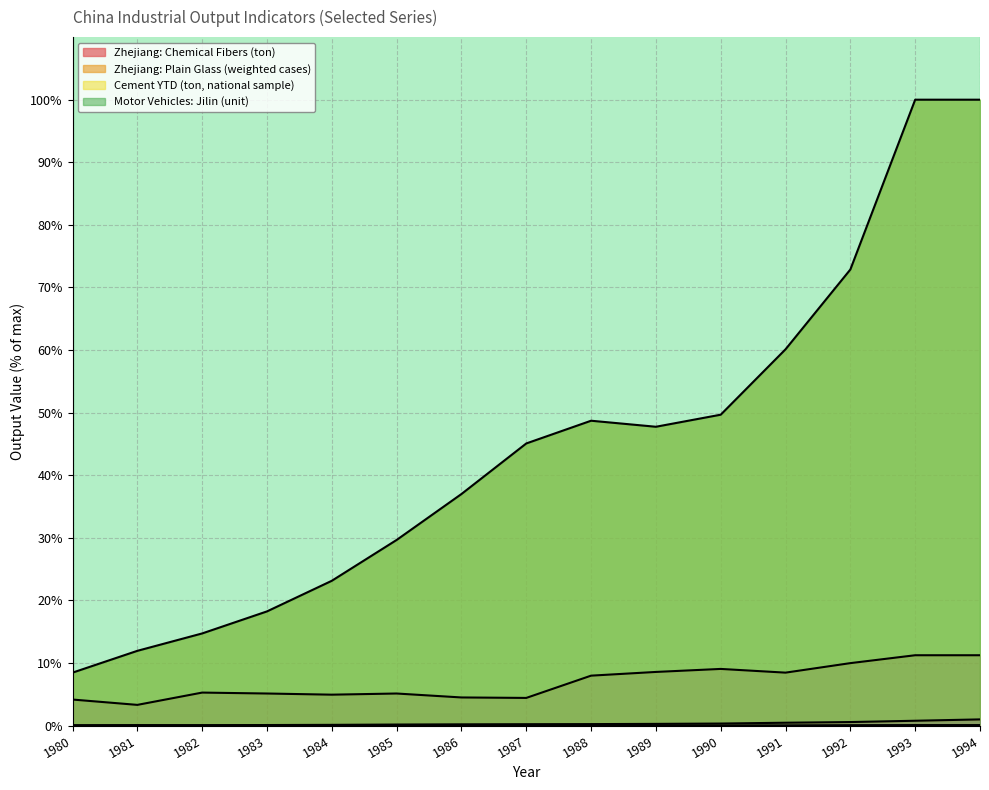

Which series changed the most between 1986 and 1989?

Cement YTD (ton, national sample)